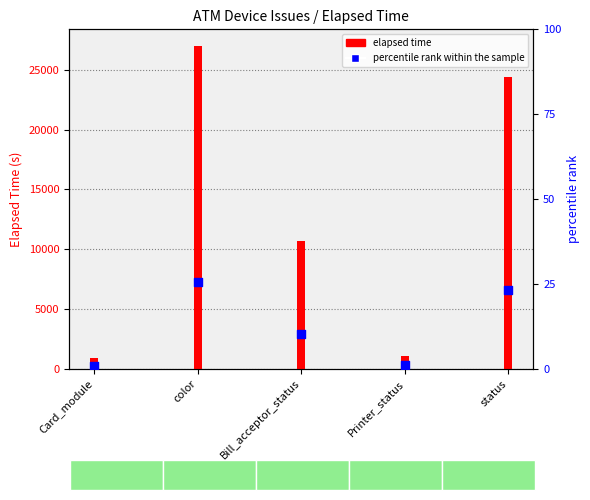

Which series has the largest Y range (max minus min)?

elapsed time